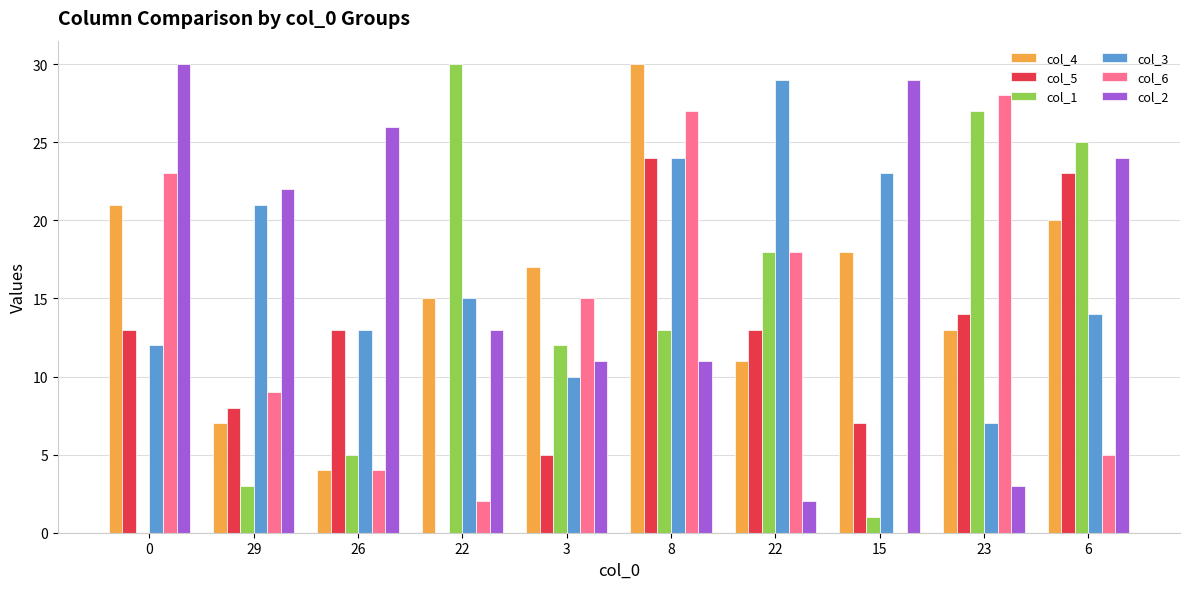

List the labels in order of col_2 value, smallest first.

22, 23, 3, 8, 22, 29, 6, 26, 15, 0